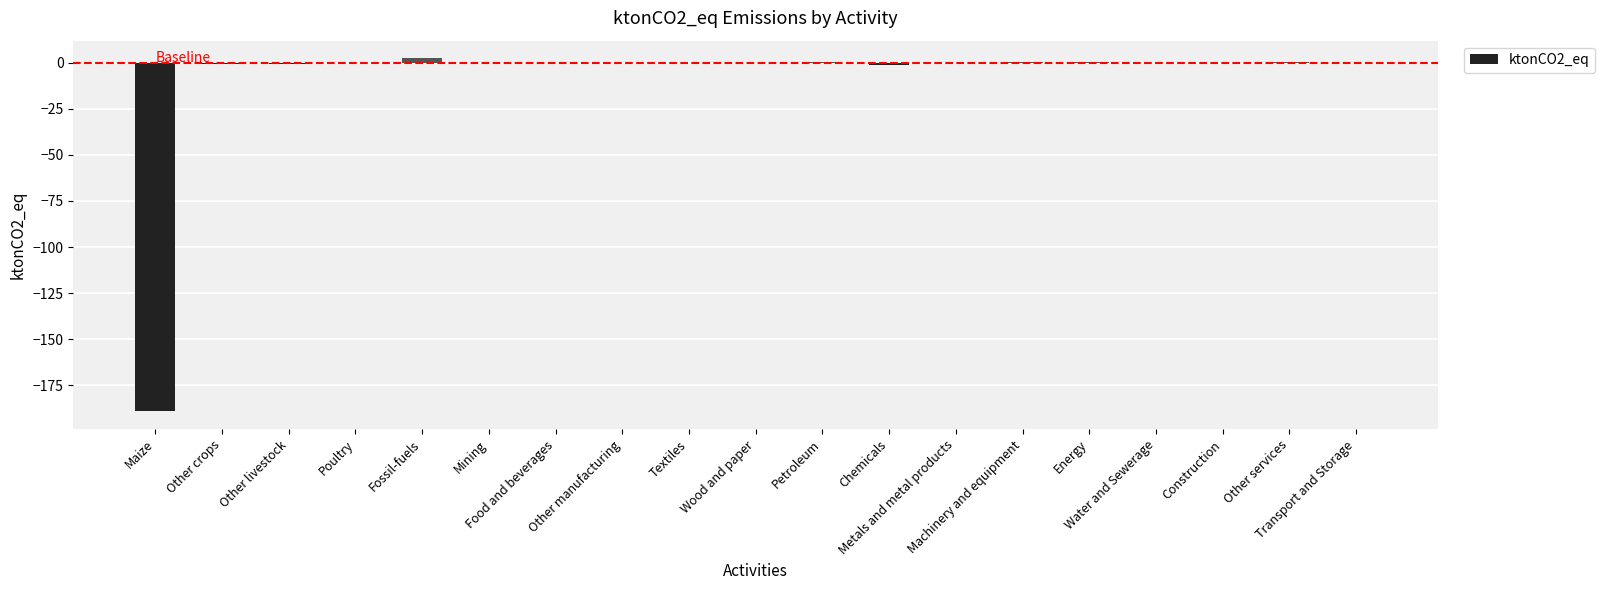

What value does the data have at Petroleum?

0.2